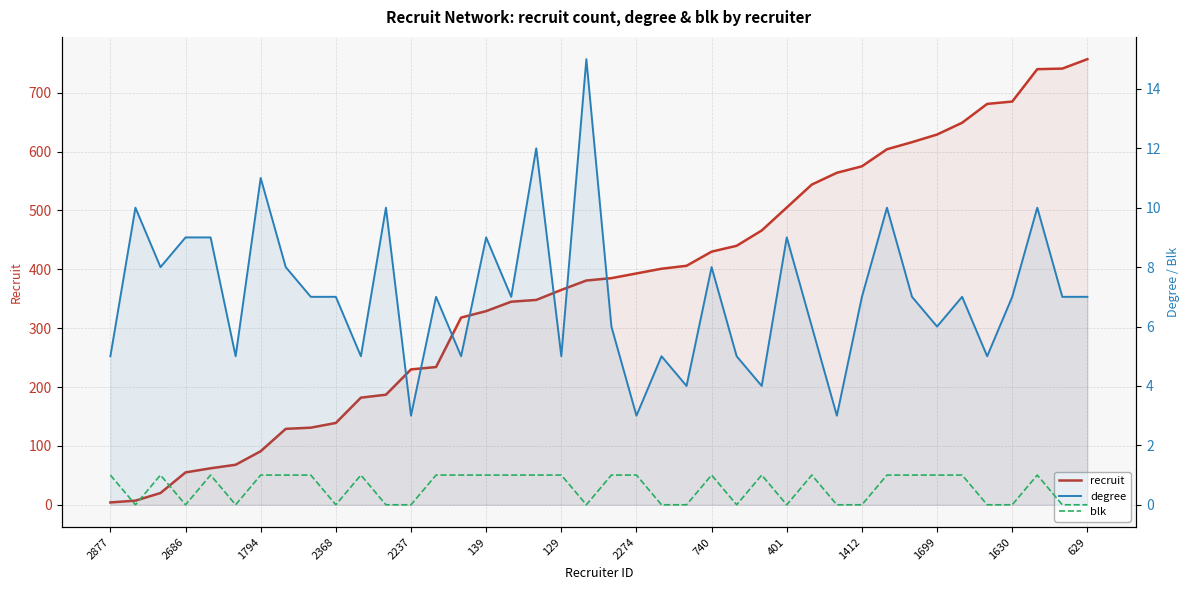

The degree series shows 5 at 2877. True or false?

True